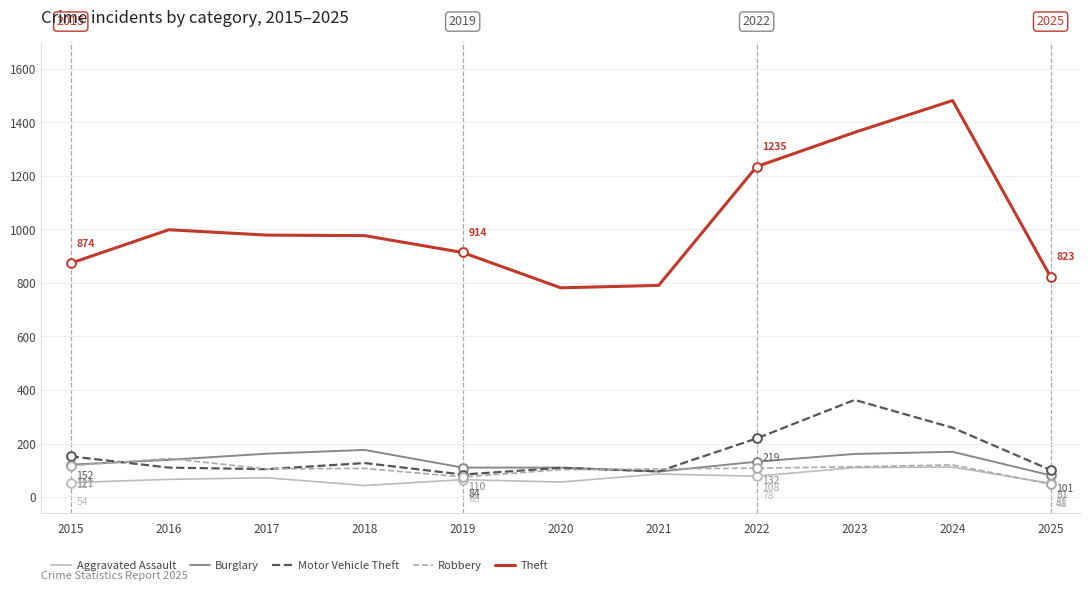

Is the value of Aggravated Assault at 2015 greater than the value of Motor Vehicle Theft at 2020?

No